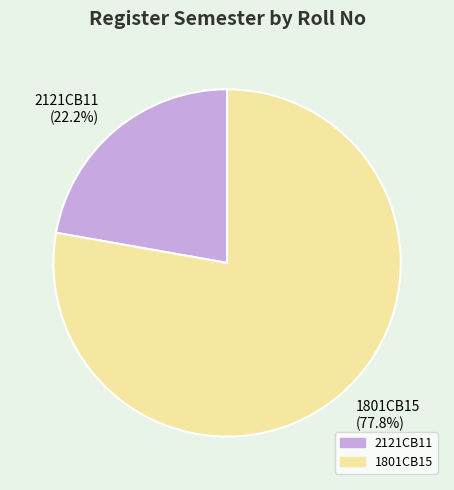

How many slices are in this pie chart?

2